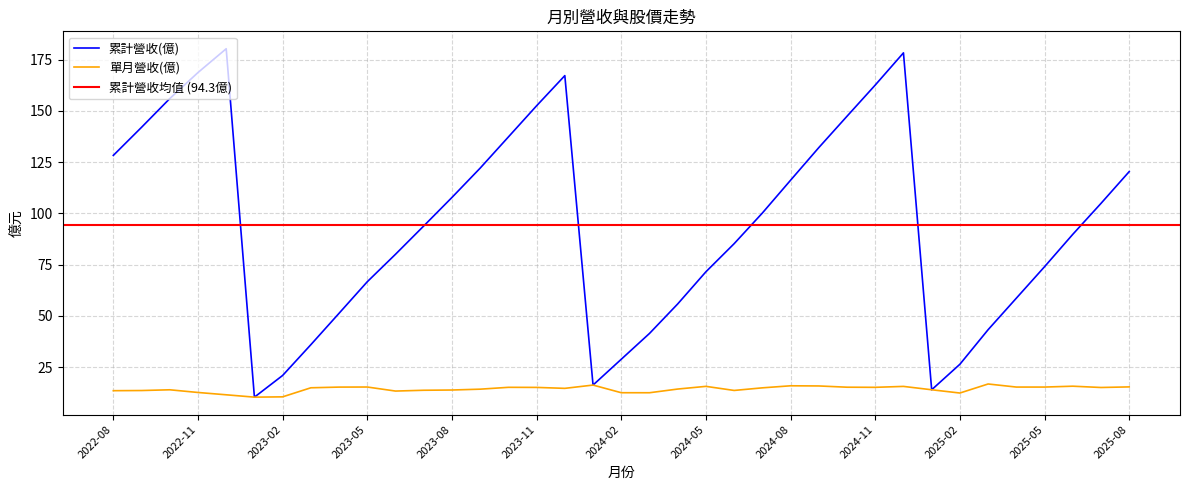

List the series in order of their peak value, lowest first.

單月營收(億), 累計營收(億)